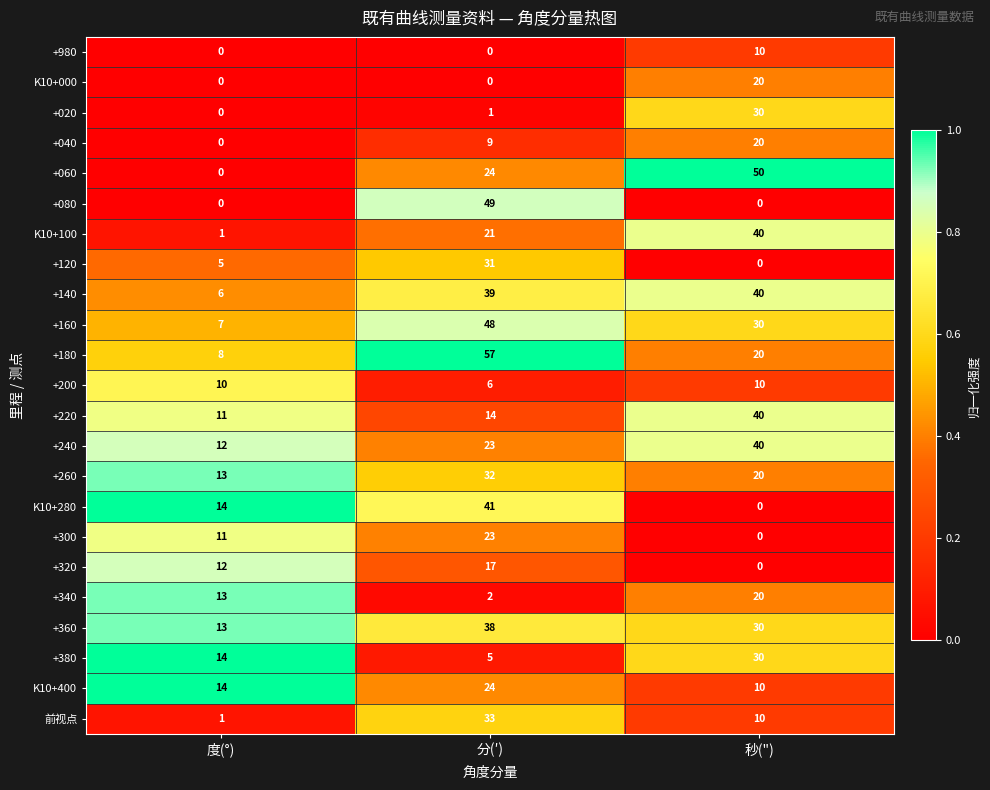

What is the difference between the highest and lowest values at 秒(")?

50